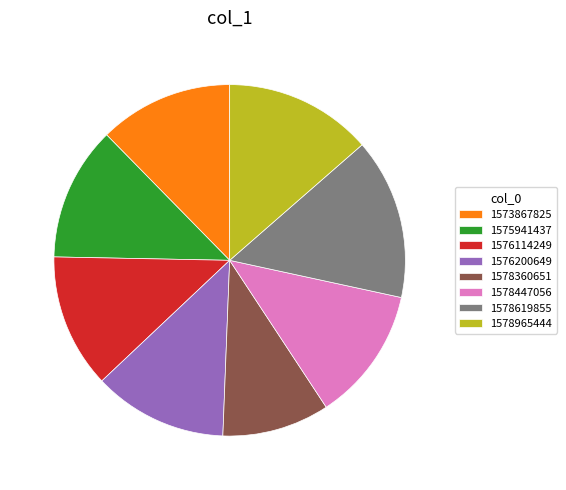

Which slice is the smallest?

1578360651